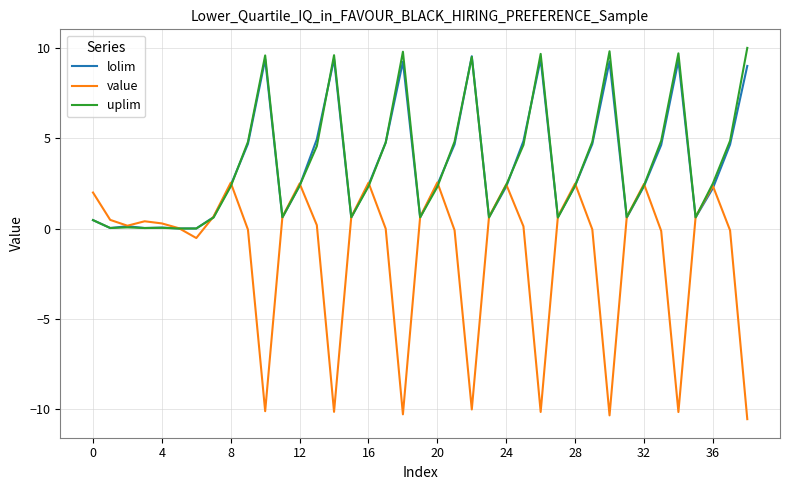

True or false: lolim has more than 0 points higher than both neighbors.

True